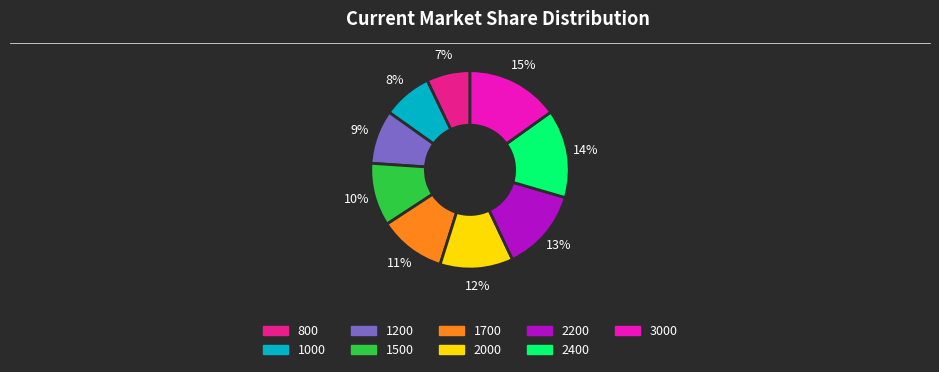

True or false: 1700 accounts for 11% of the total.

True